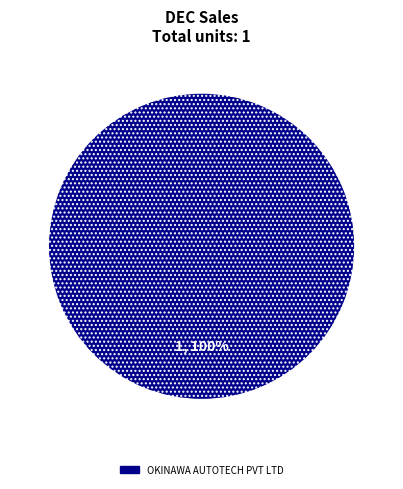

Is there a majority slice in this chart?

Yes